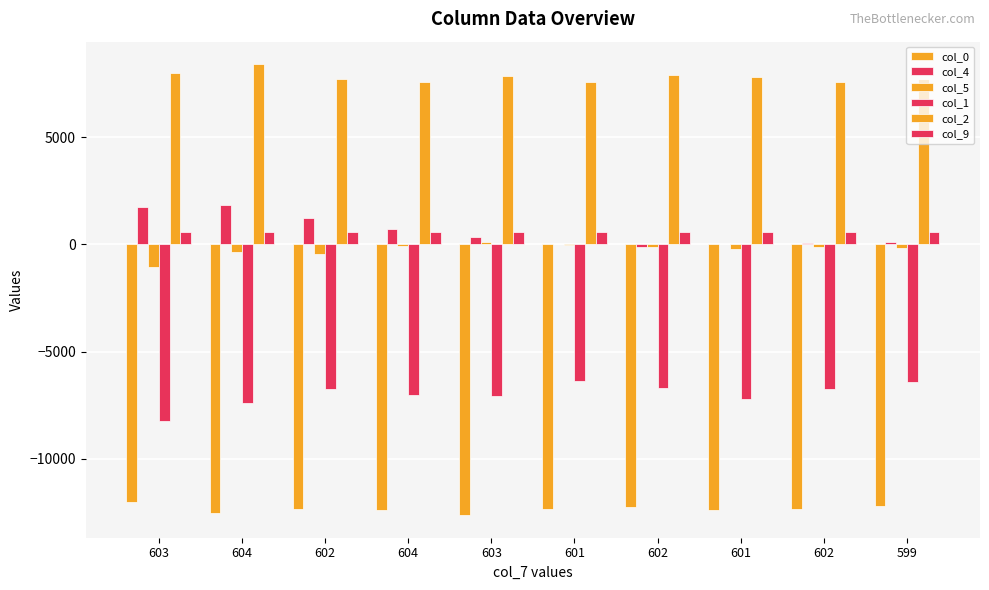

Count the number of categories in the chart.

10